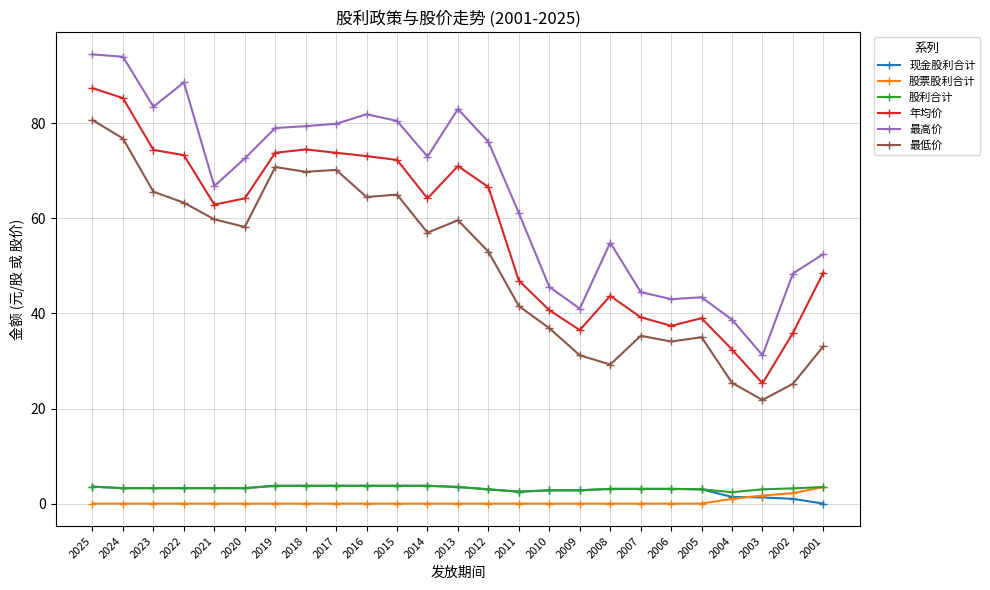

Is the value of 现金股利合计 at 2011 greater than the value of 最低价 at 2024?

No